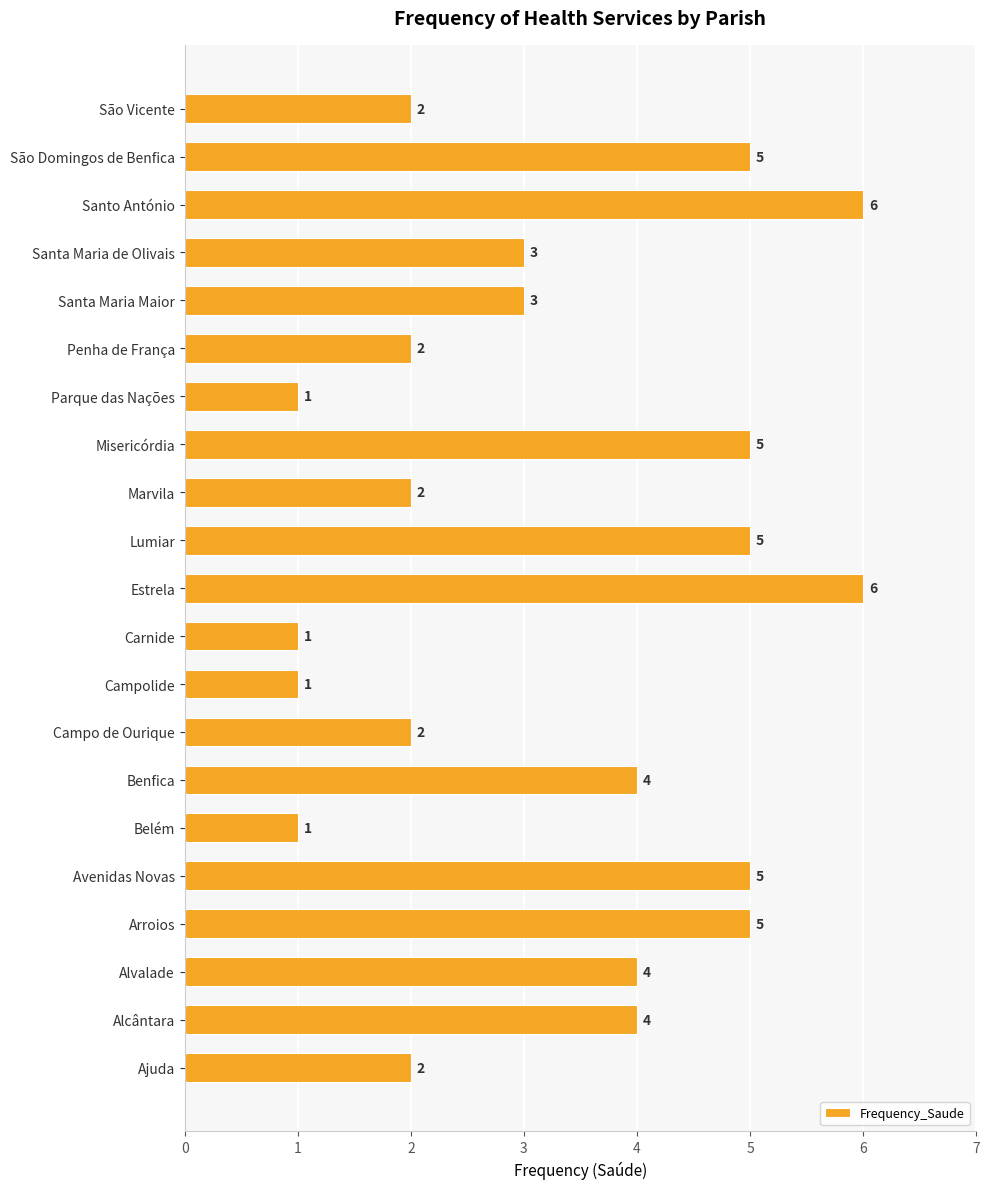

Between Alcântara and Campolide, which is larger?

Alcântara